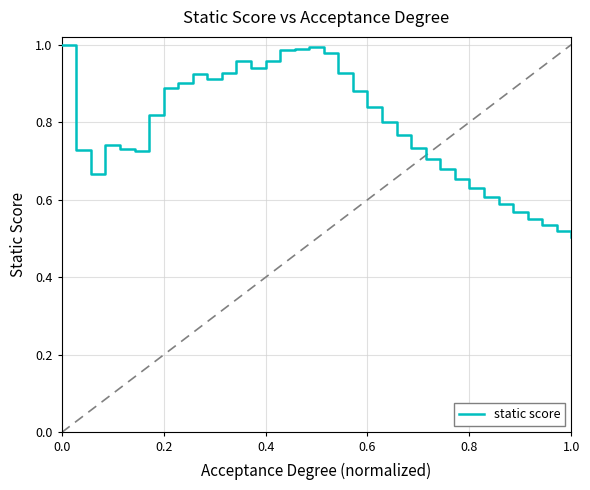

What is the sum of all values?

28.3